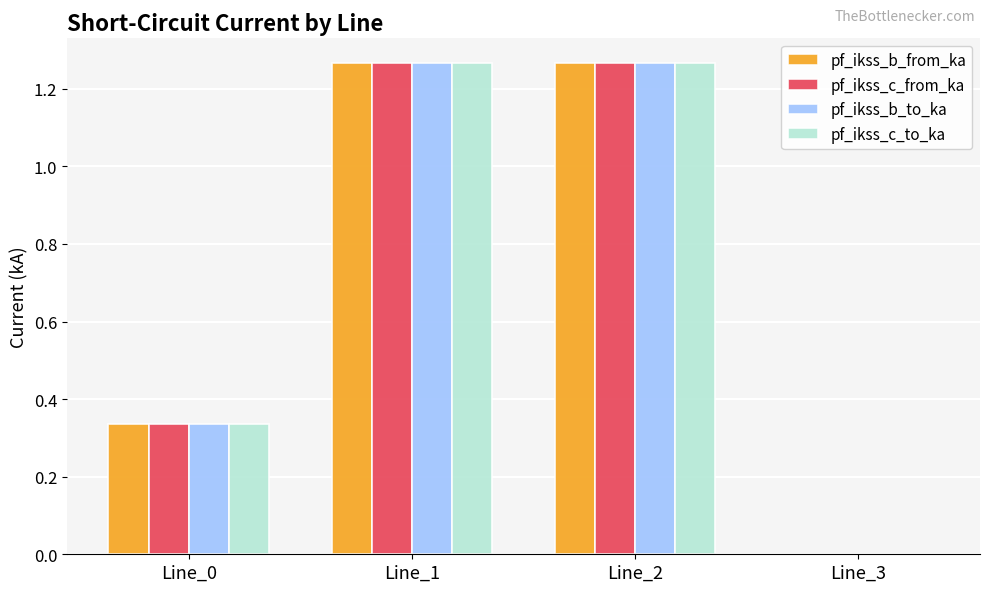

True or false: pf_ikss_c_from_ka has a value of 0.5 at Line_0.

False